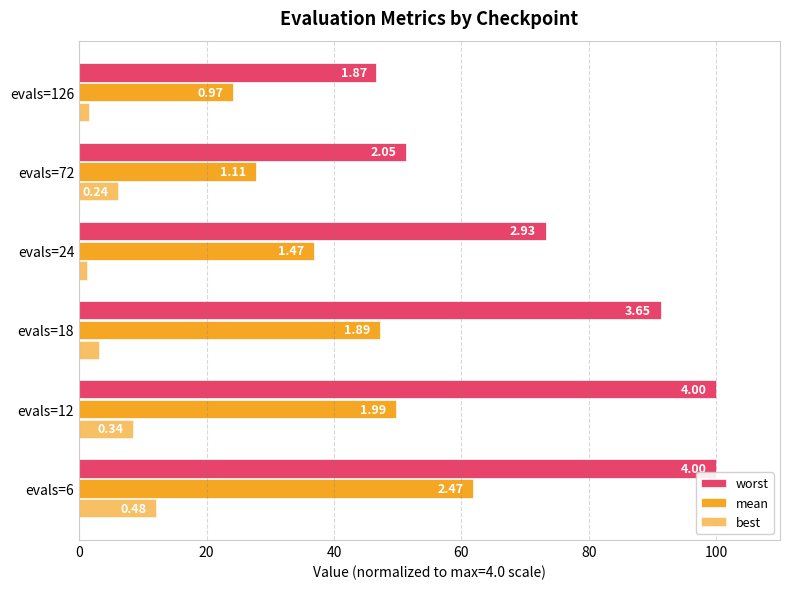

What is the difference between the second highest and second lowest values in the best series?

7.0